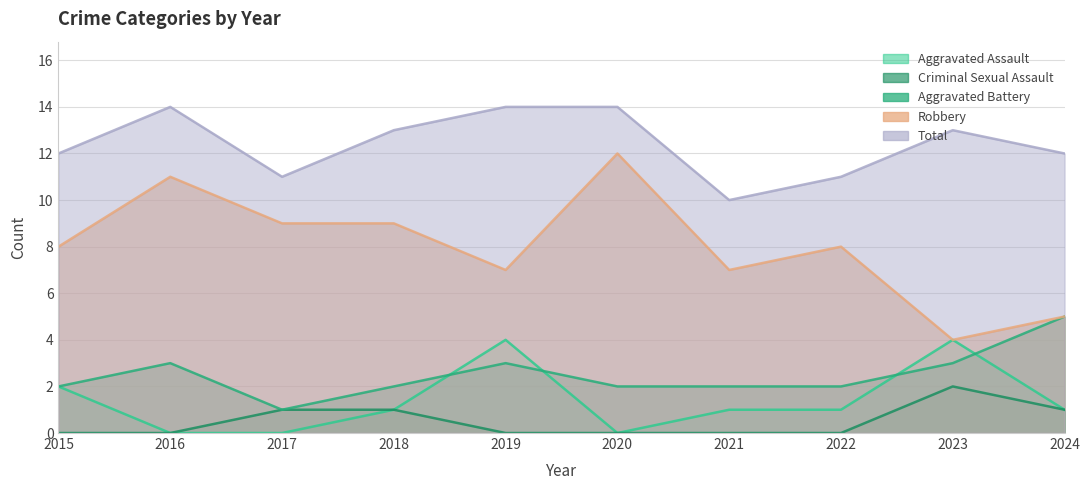

The value of Criminal Sexual Assault at 2019 is 1. True or false?

False